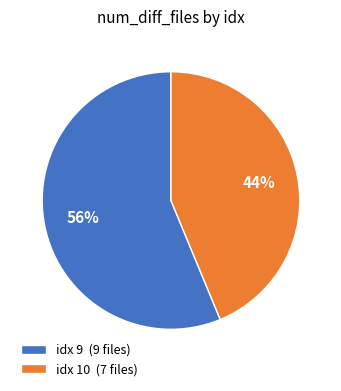

To the nearest percent, what is the average slice percentage?

50%